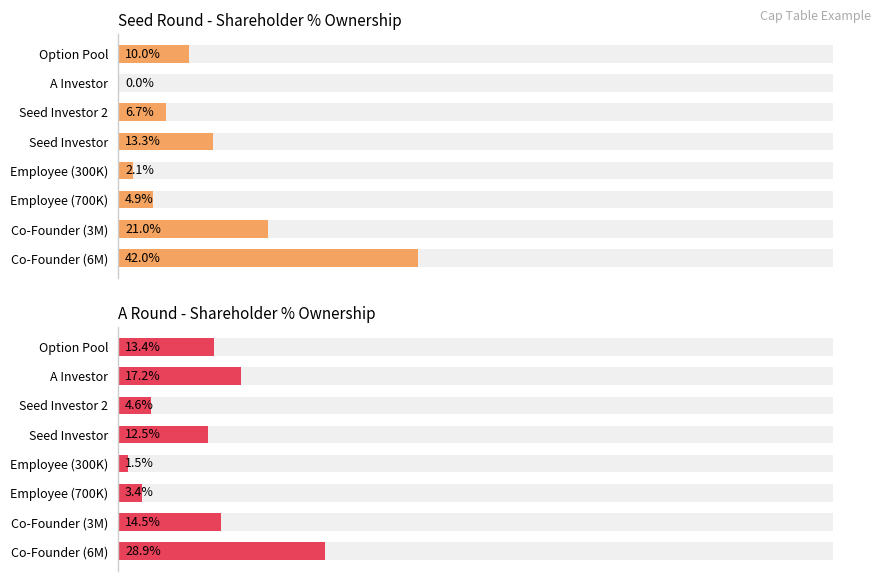

What is the spread (max minus min) of values at A Investor?

0.2